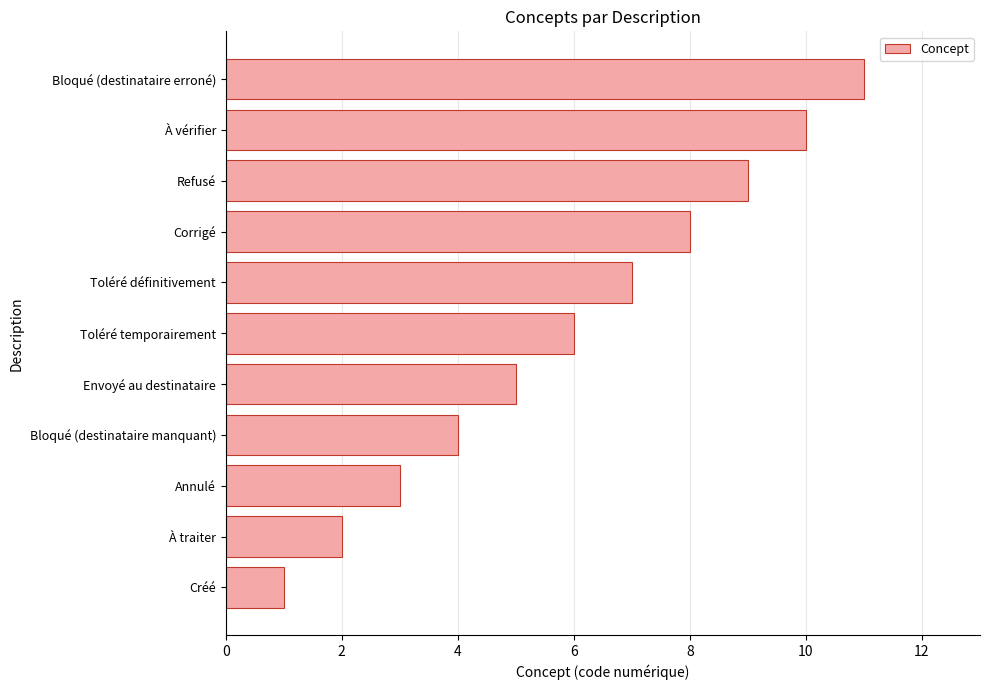

Rank the categories by value from lowest to highest.

Créé, À traiter, Annulé, Bloqué (destinataire manquant), Envoyé au destinataire, Toléré temporairement, Toléré définitivement, Corrigé, Refusé, À vérifier, Bloqué (destinataire erroné)